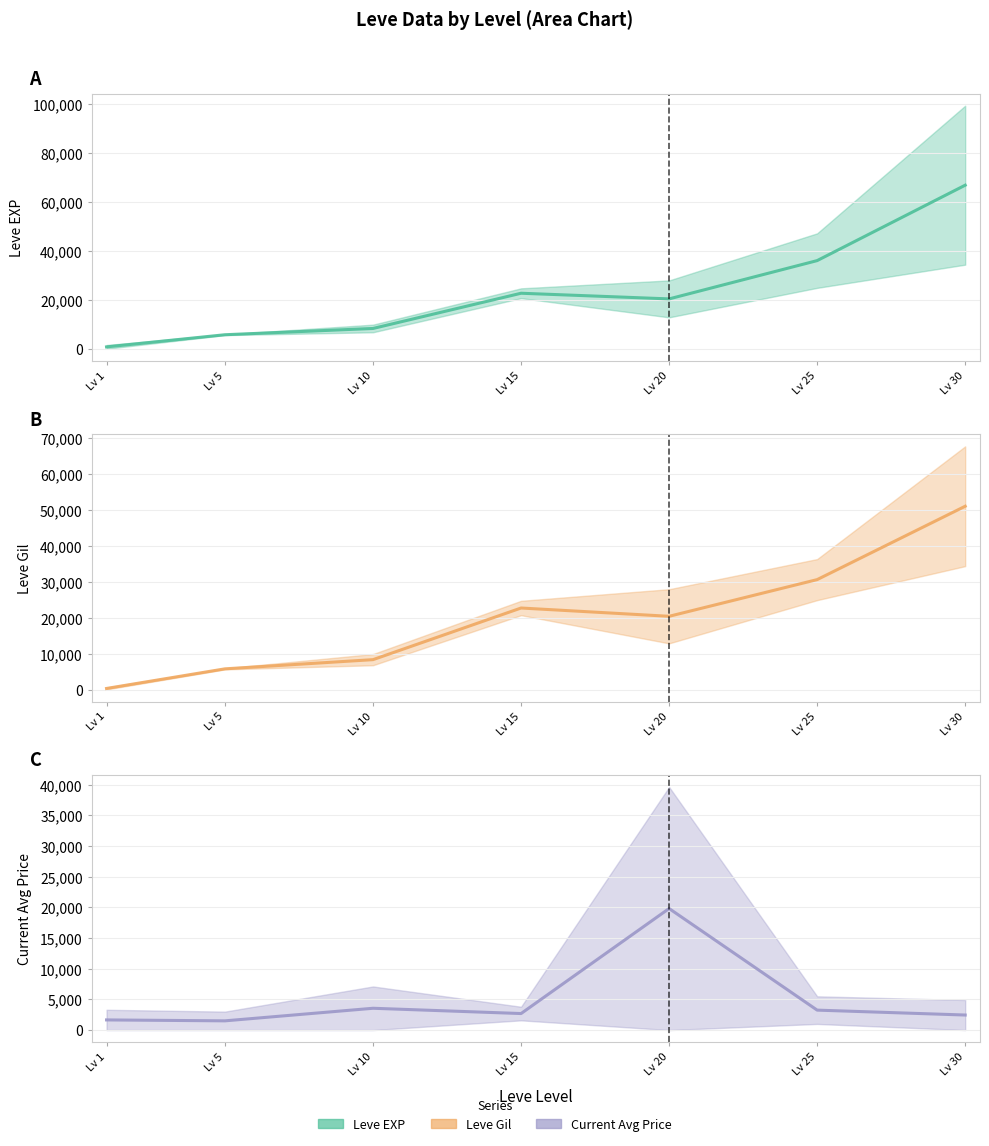

True or false: Leve Gil and Leve EXP cross at least once.

False